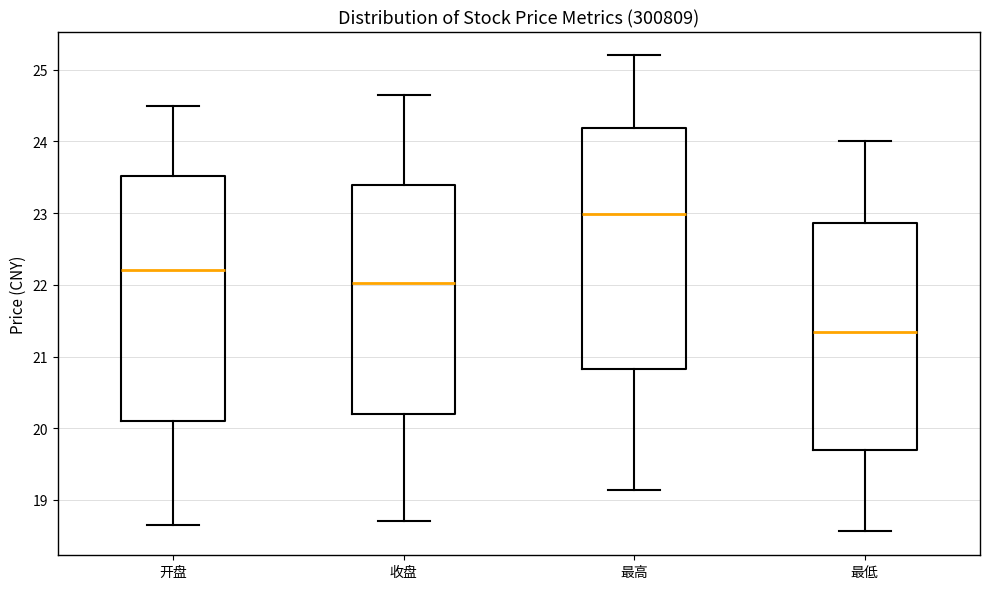

Which box's median line is the highest?

最高